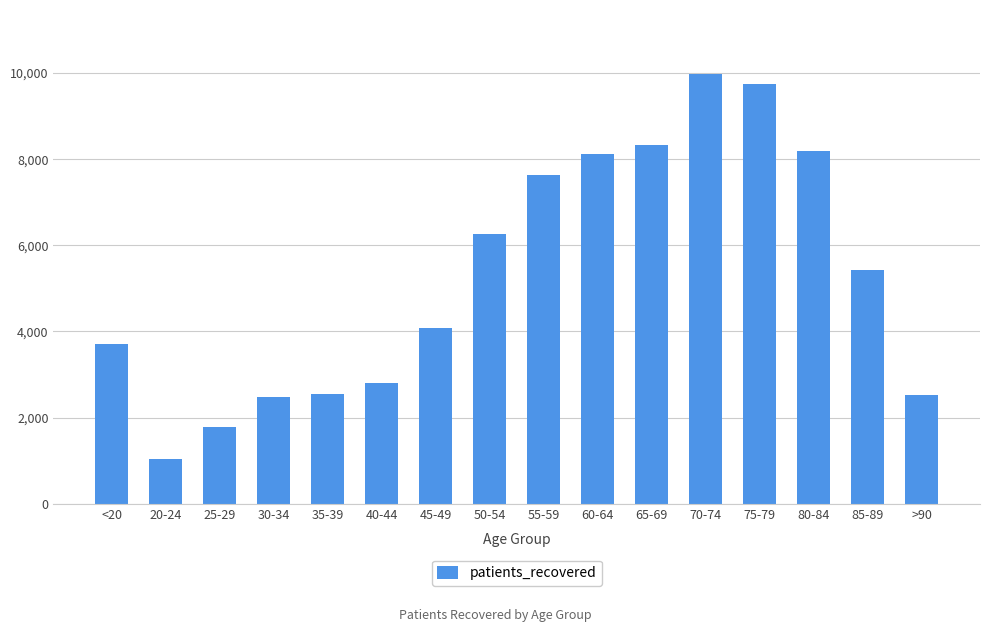

Are the bars horizontal?

No